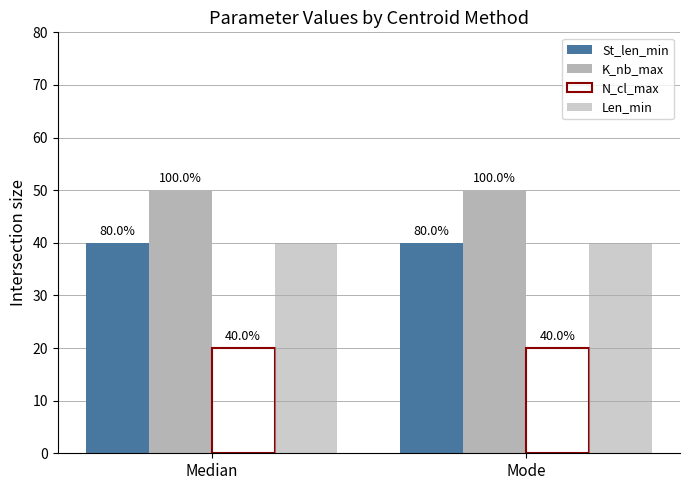

Is the value of K_nb_max at Mode greater than the value of St_len_min at Median?

Yes